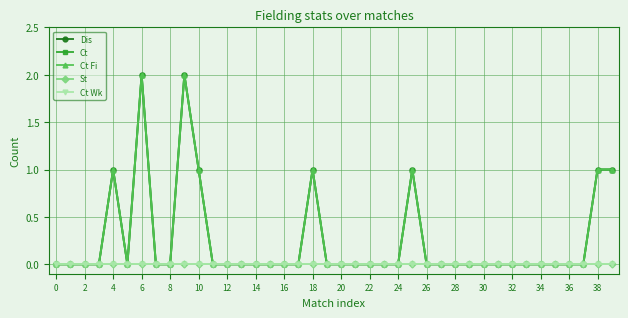

Does the chart have visible grid lines?

Yes